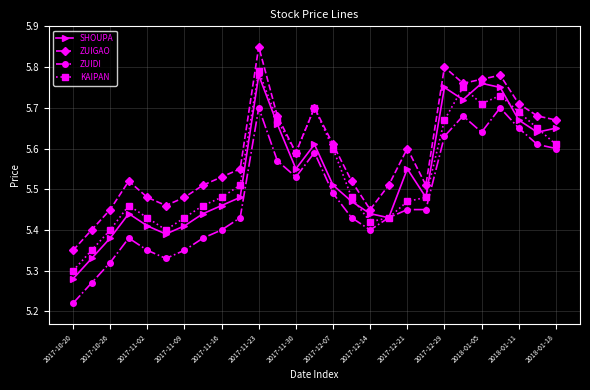

How many interior local peaks does the ZUIGAO series have?

6